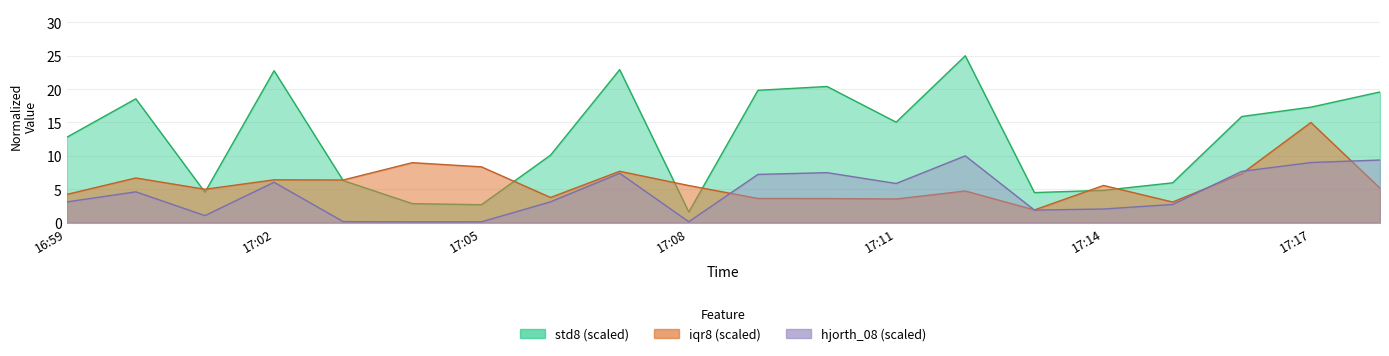

Reading right to left, list all the values displayed in this chart.

hjorth_08: 9.4	9.0	7.7	2.7	2.0	1.9	10.0	5.9	7.5	7.2	0.1	7.4	3.1	0.1	0.1	0.1	6.0	1.0	4.6	3.1
std8_norm: 19.6	17.3	15.9	6.0	4.8	4.5	25.0	15.0	20.4	19.8	1.6	22.9	10.1	2.7	2.8	6.3	22.8	4.5	18.6	12.8
iqr8_norm: 5.2	15.0	7.3	3.1	5.6	1.9	4.7	3.5	3.6	3.6	5.5	7.7	3.8	8.3	9.0	6.4	6.4	5.0	6.7	4.2